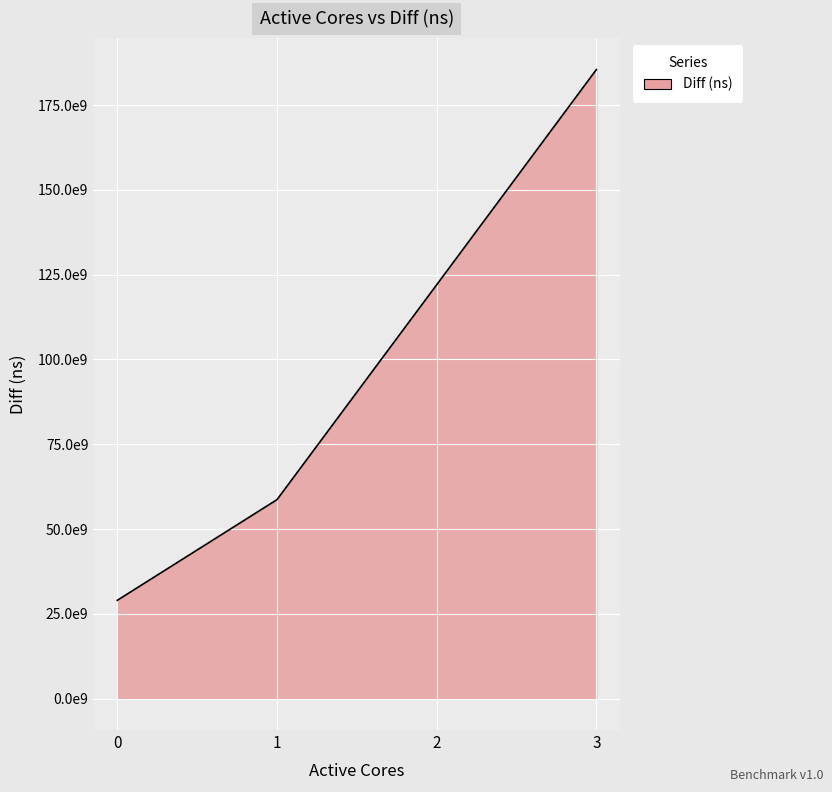

The value at 1 is 58666740677. True or false?

True